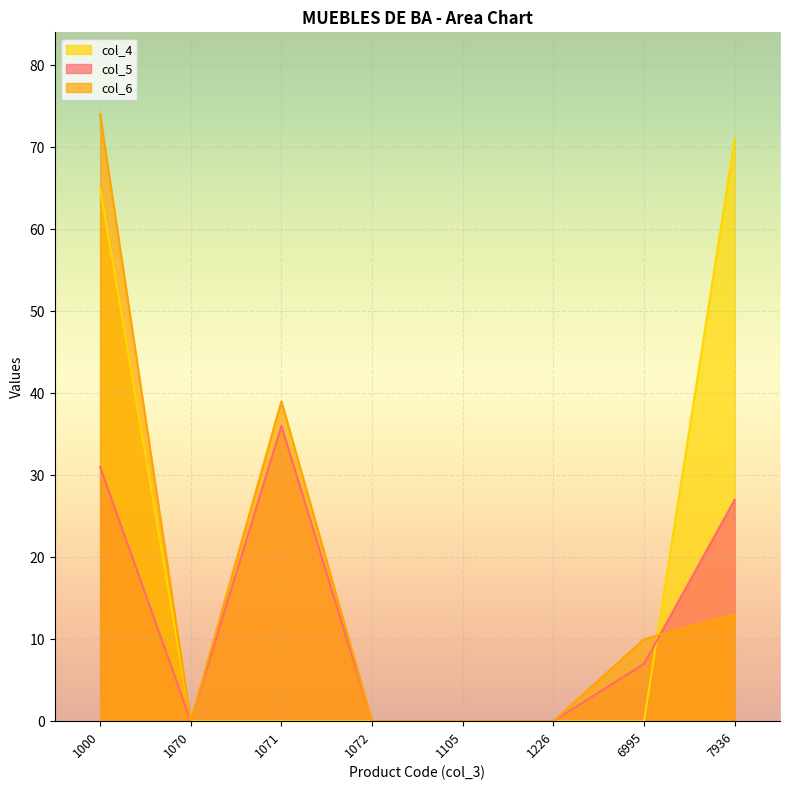

True or false: col_5 has a value of 48 at 1071.

False